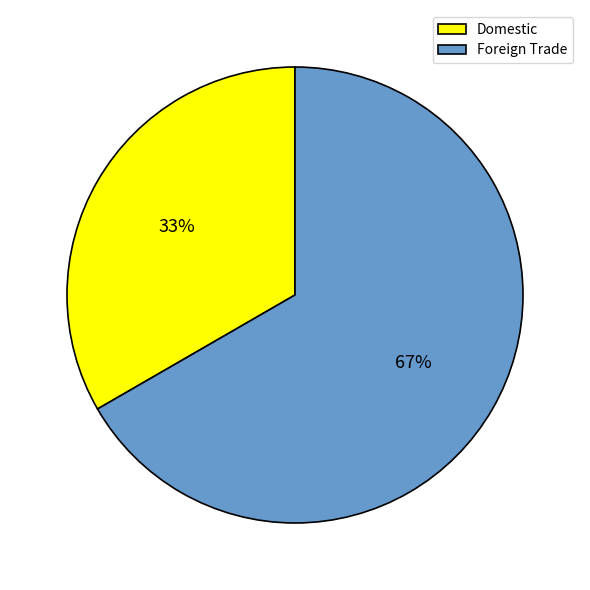

Is there a majority slice in this chart?

Yes